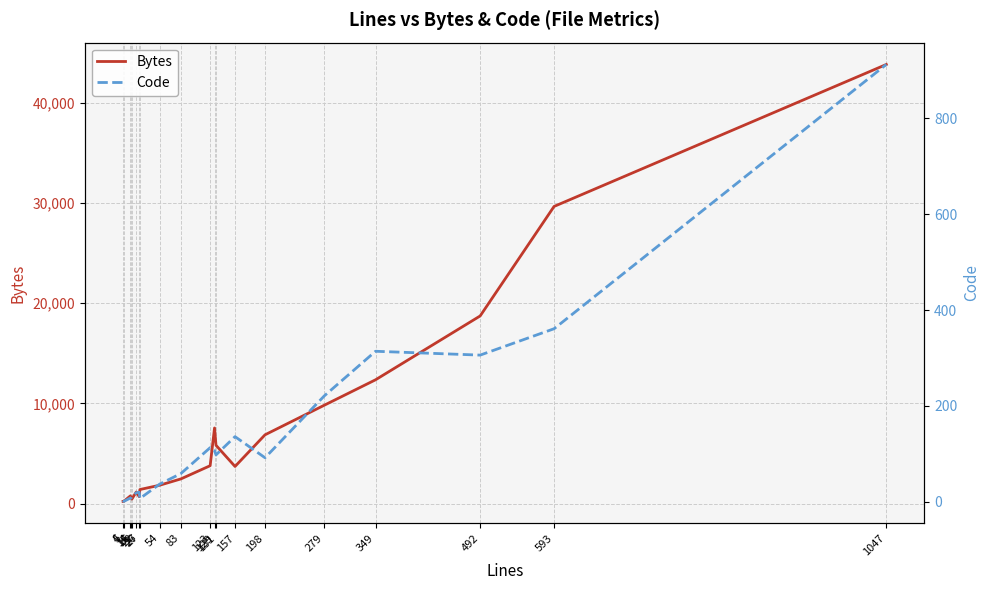

What is the lowest value of the Code series?

1